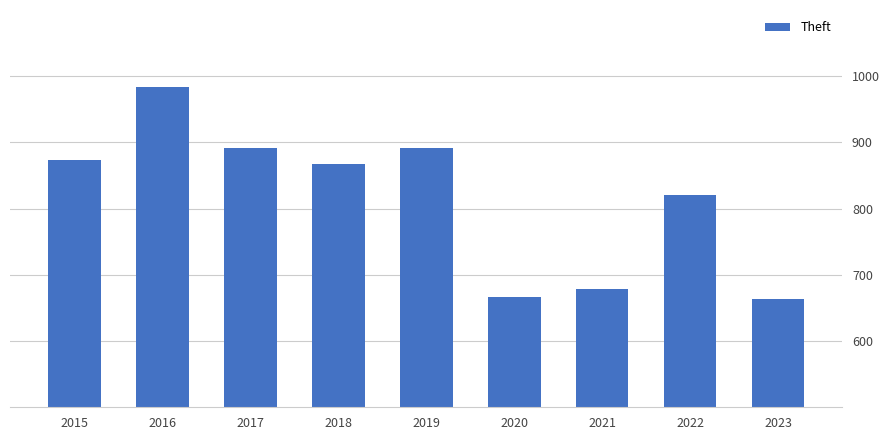

True or false: the data shows 678 at 2021.

True